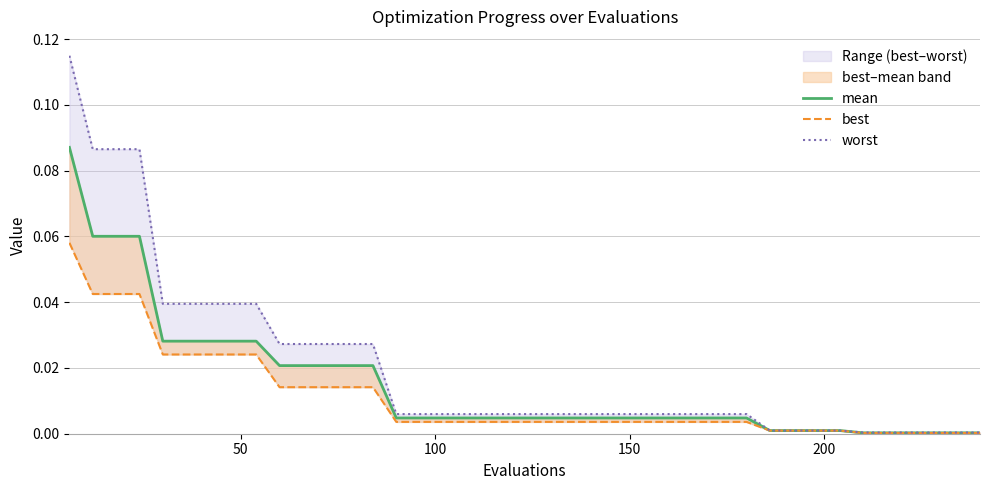

Reading right to left, extract all data points from this chart.

mean: 0.0	0.0	0.0	0.0	0.0	0.0	0.0	0.0	0.0	0.0	0.0	0.0	0.0	0.0	0.0	0.0	0.0	0.0	0.0	0.0	0.0	0.0	0.0	0.0	0.0	0.0	0.0	0.0	0.0	0.0	0.0	0.0	0.0	0.0	0.0	0.0	0.1	0.1	0.1	0.1
best: 0.0	0.0	0.0	0.0	0.0	0.0	0.0	0.0	0.0	0.0	0.0	0.0	0.0	0.0	0.0	0.0	0.0	0.0	0.0	0.0	0.0	0.0	0.0	0.0	0.0	0.0	0.0	0.0	0.0	0.0	0.0	0.0	0.0	0.0	0.0	0.0	0.0	0.0	0.0	0.1
worst: 0.0	0.0	0.0	0.0	0.0	0.0	0.0	0.0	0.0	0.0	0.0	0.0	0.0	0.0	0.0	0.0	0.0	0.0	0.0	0.0	0.0	0.0	0.0	0.0	0.0	0.0	0.0	0.0	0.0	0.0	0.0	0.0	0.0	0.0	0.0	0.0	0.1	0.1	0.1	0.1